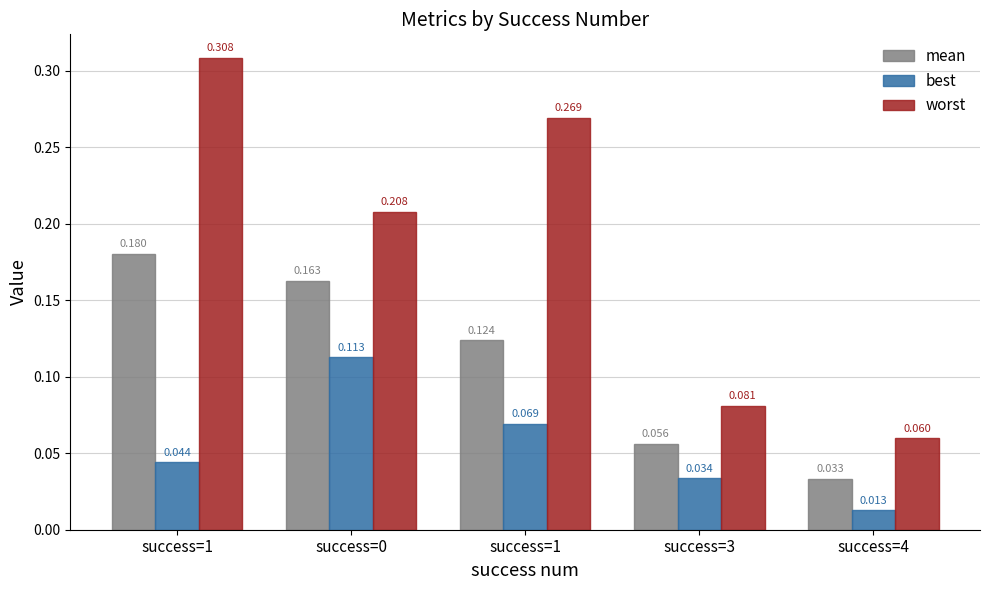

Which series has the widest spread of values?

worst